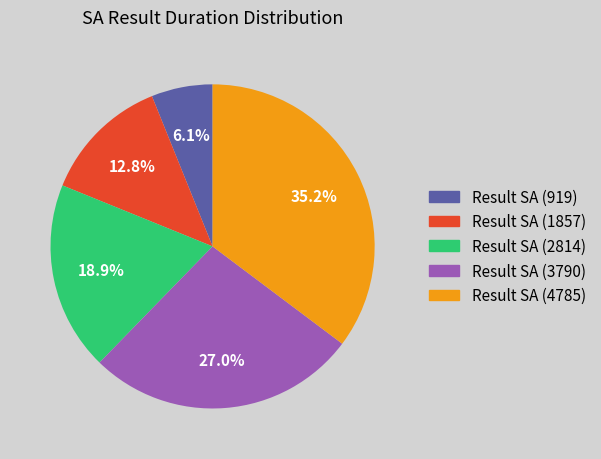

Which has a higher value, Result SA (3790) or Result SA (1857)?

Result SA (3790)